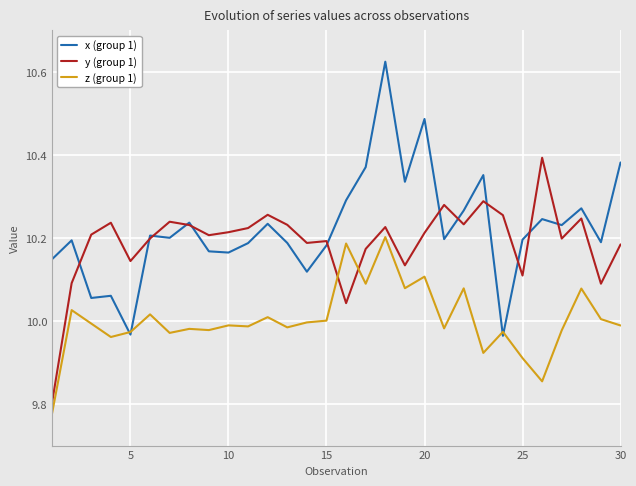

Which series has the largest range (max minus min)?

x (group 1)